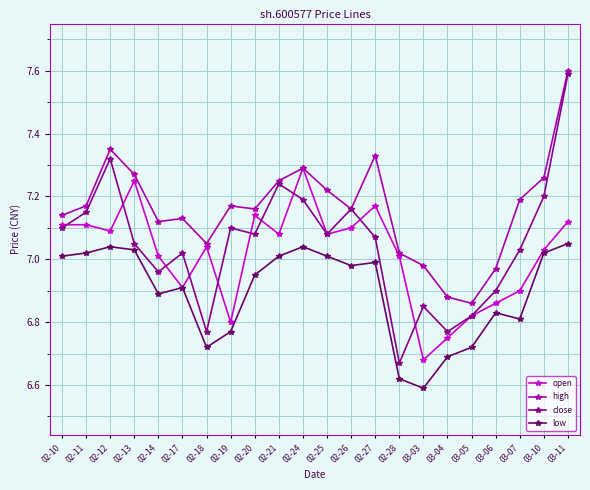

Does the chart have visible grid lines?

Yes